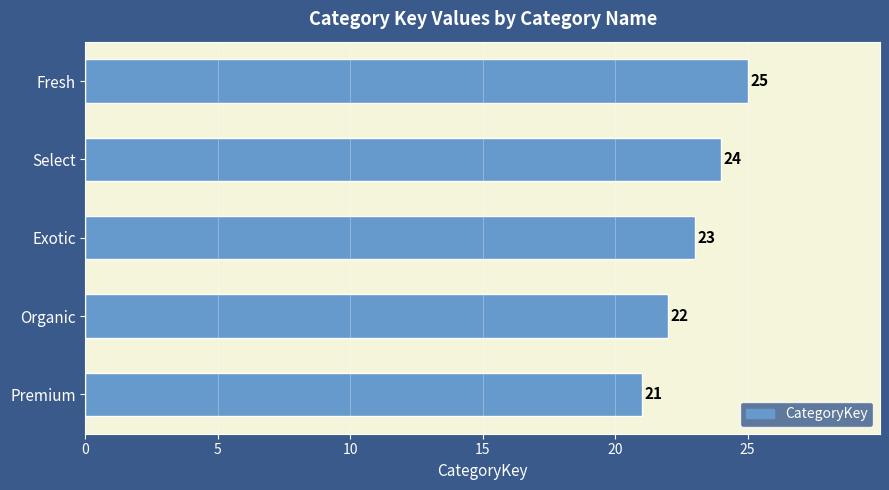

Which has a higher value, Select or Exotic?

Select